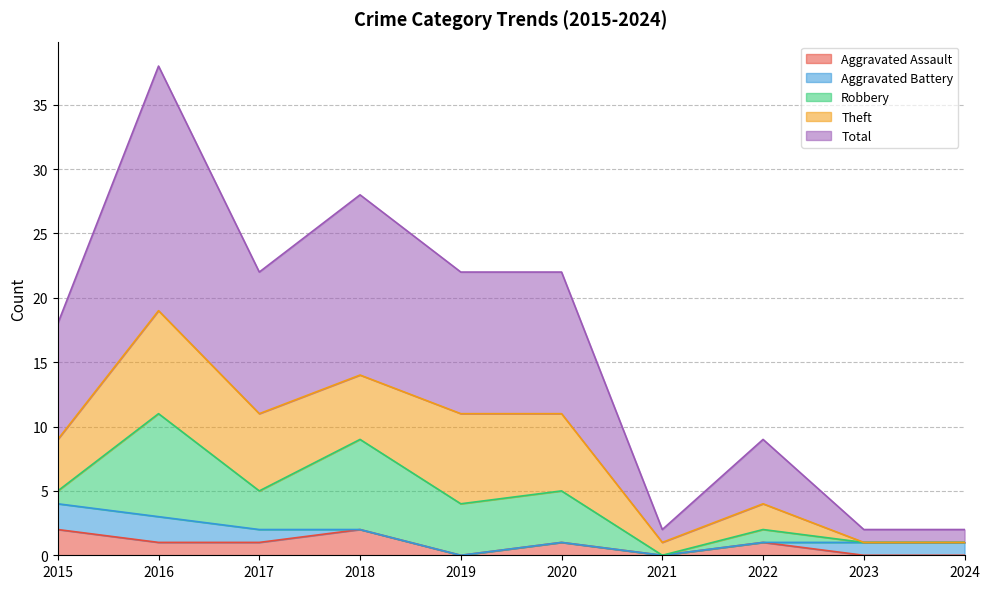

At which label is Robbery closest to 4?

2019